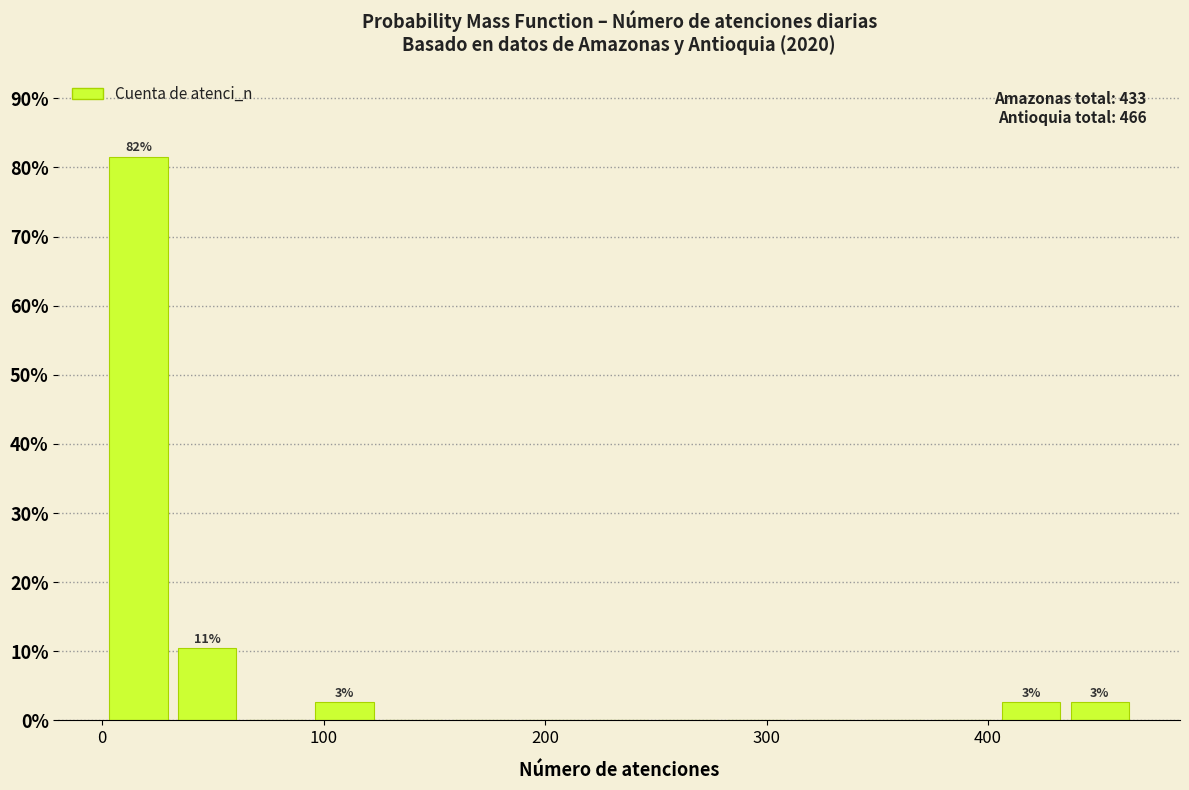

Around what value on the x-axis is the tallest bar? Give the approximate position of its centre, as read against the axis.

20